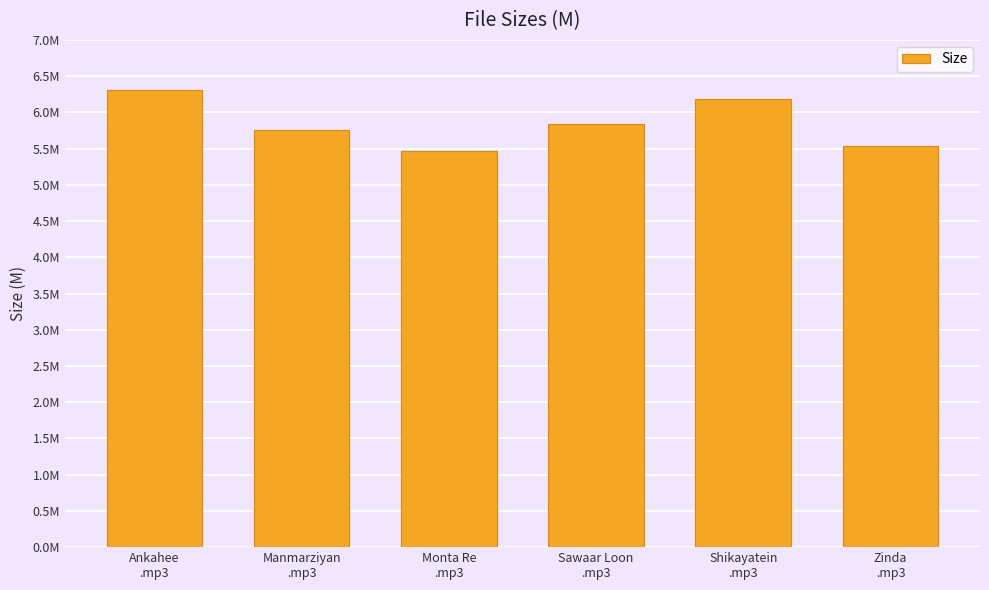

At which category does the chart reach its peak across all series?

Ankahee
.mp3